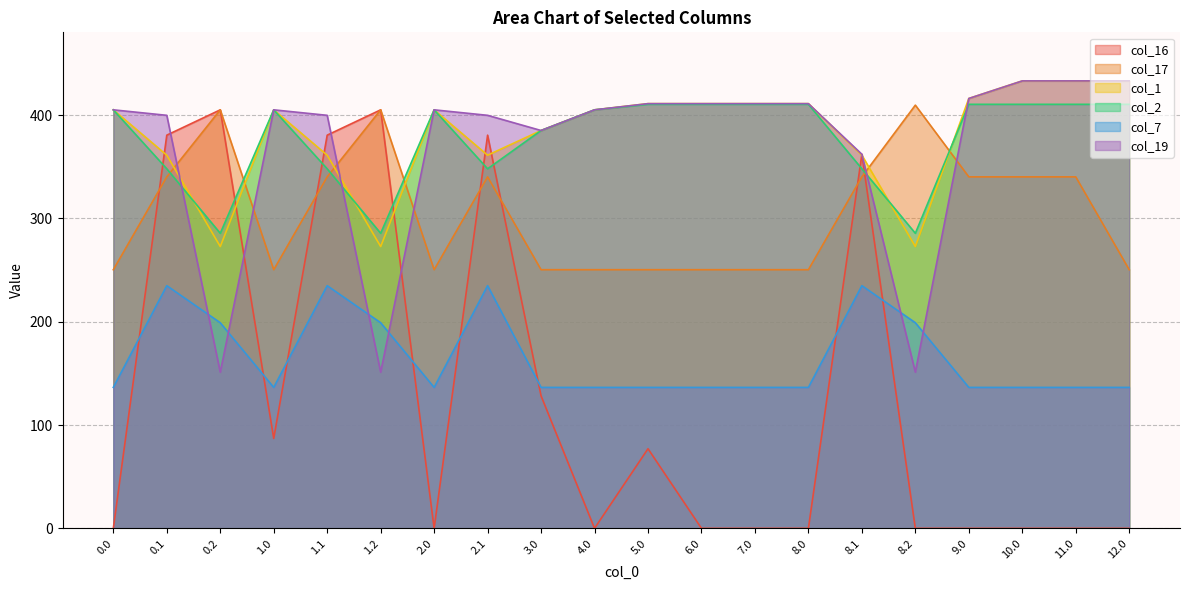

Between 0.0 and 5.0, which series saw the biggest shift?

col_16